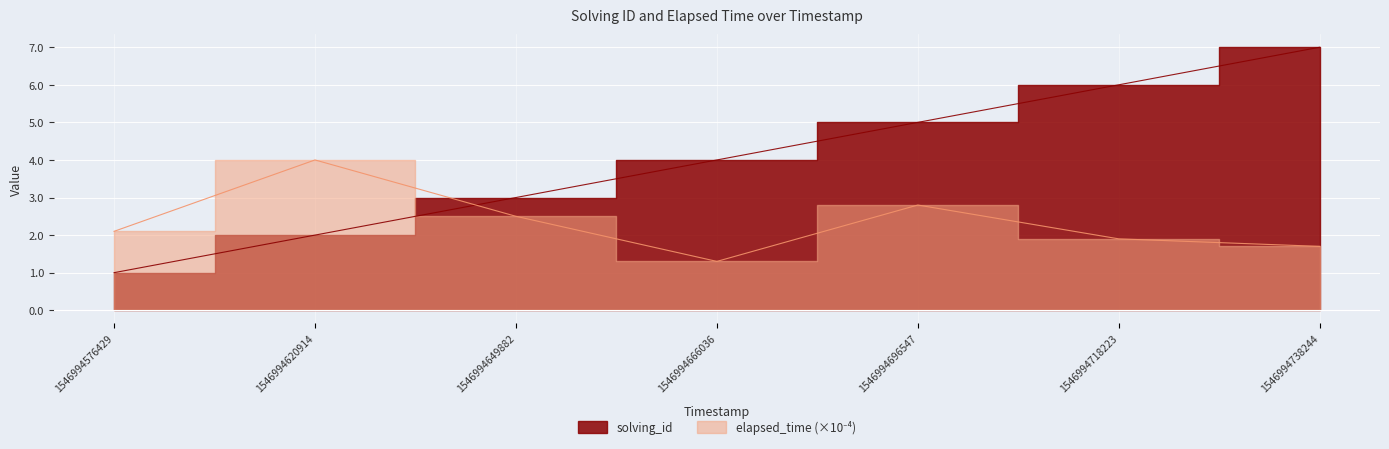

Where does the elapsed_time series first go above 2?

1546994576429